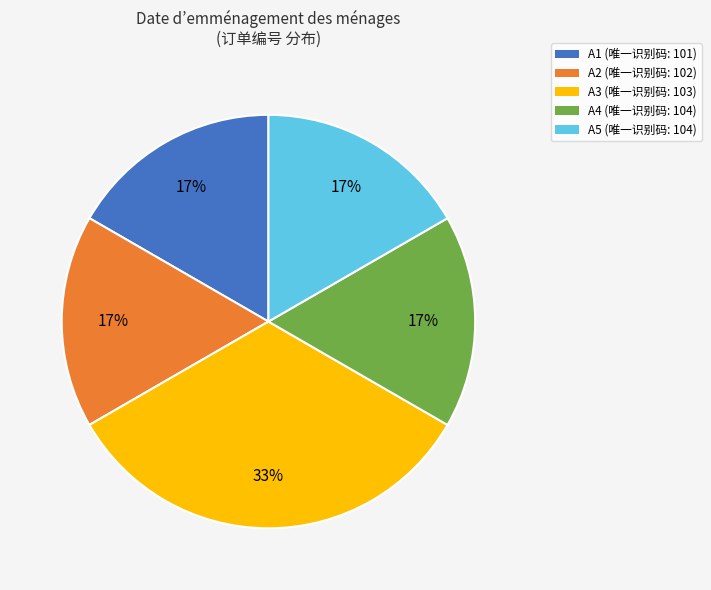

To the nearest percent, what is the average slice percentage?

20%